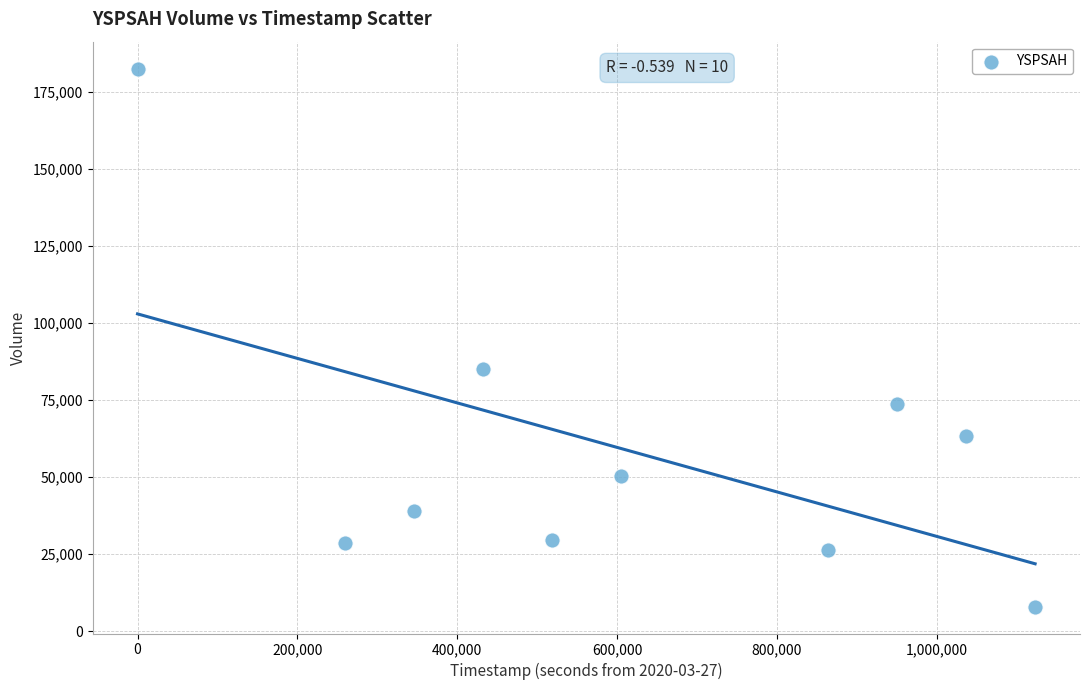

What Y value in the scatter plot is closest to 95300?

85100